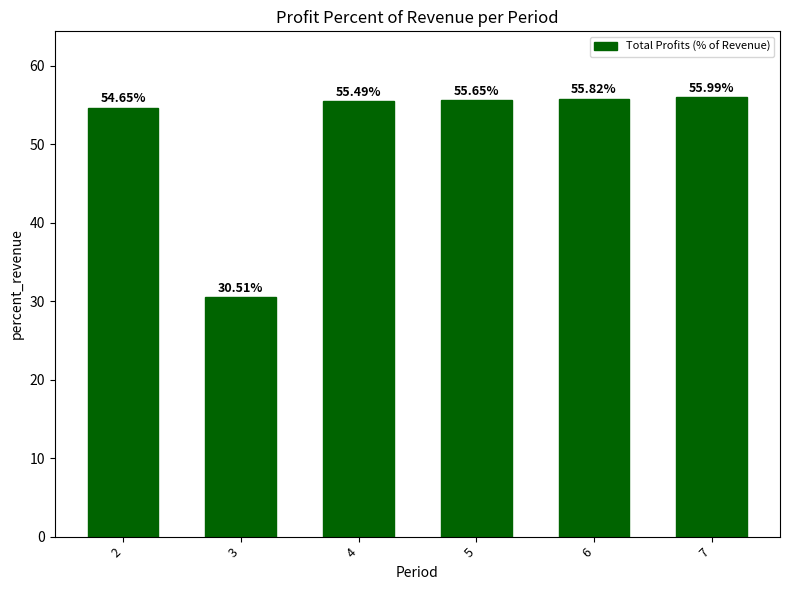

Rank the categories by value from lowest to highest.

3, 2, 4, 5, 6, 7